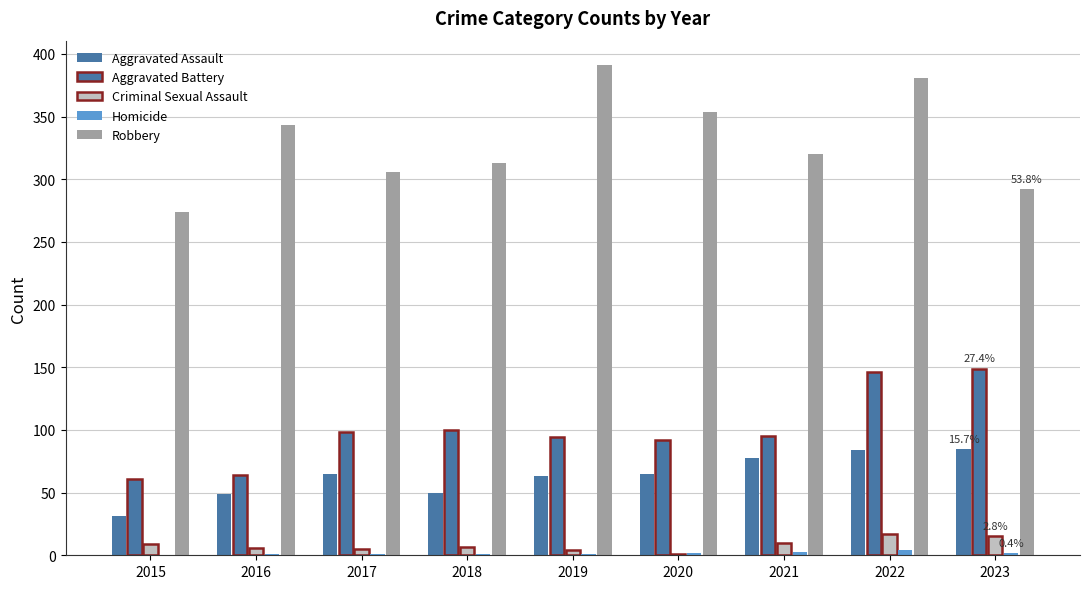

What is the total value across all series at 2017?

475